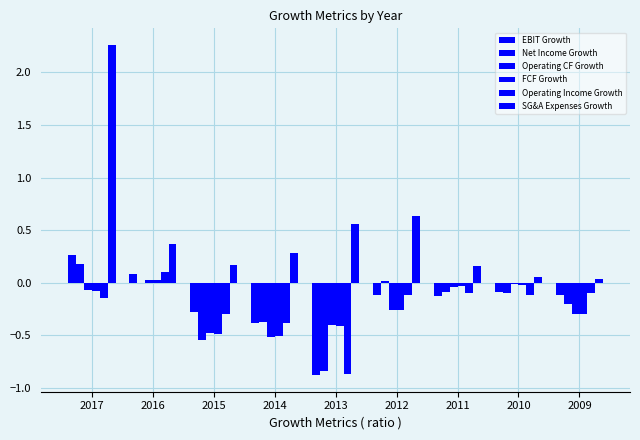

Rank the series by their maximum value, from lowest to highest.

Operating CF Growth, FCF Growth, Operating Income Growth, Net Income Growth, EBIT Growth, SG&A Expenses Growth